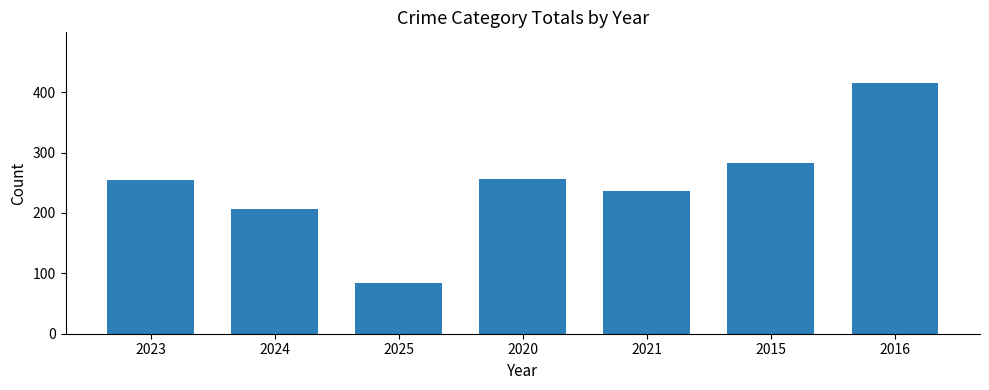

Reading left to right, what are all the values shown in this chart?

255	206	84	257	236	282	416